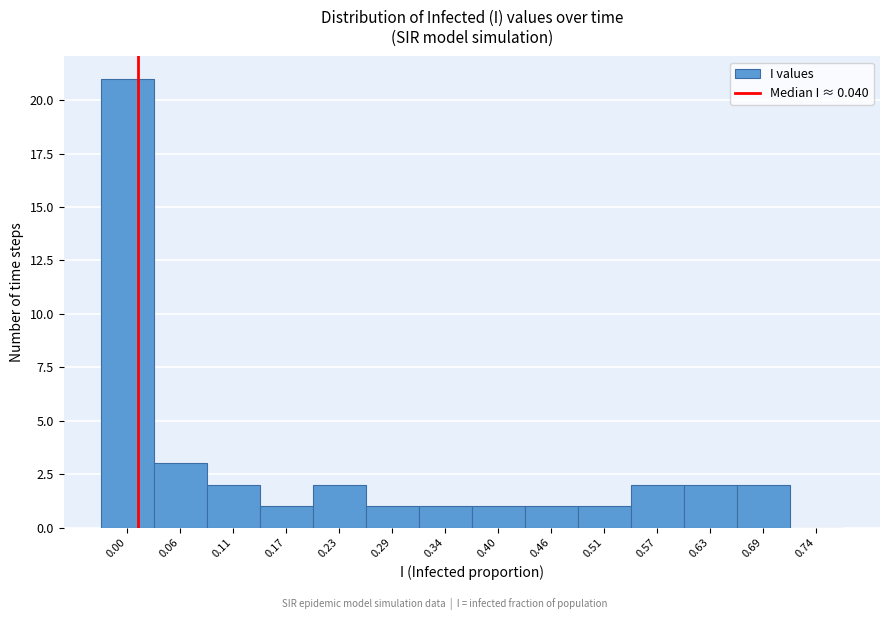

Reading left to right, list all the values displayed in this chart.

0.00=21	0.06=3	0.11=2	0.17=1	0.23=2	0.29=1	0.34=1	0.40=1	0.46=1	0.51=1	0.57=2	0.63=2	0.69=2	0.74=0